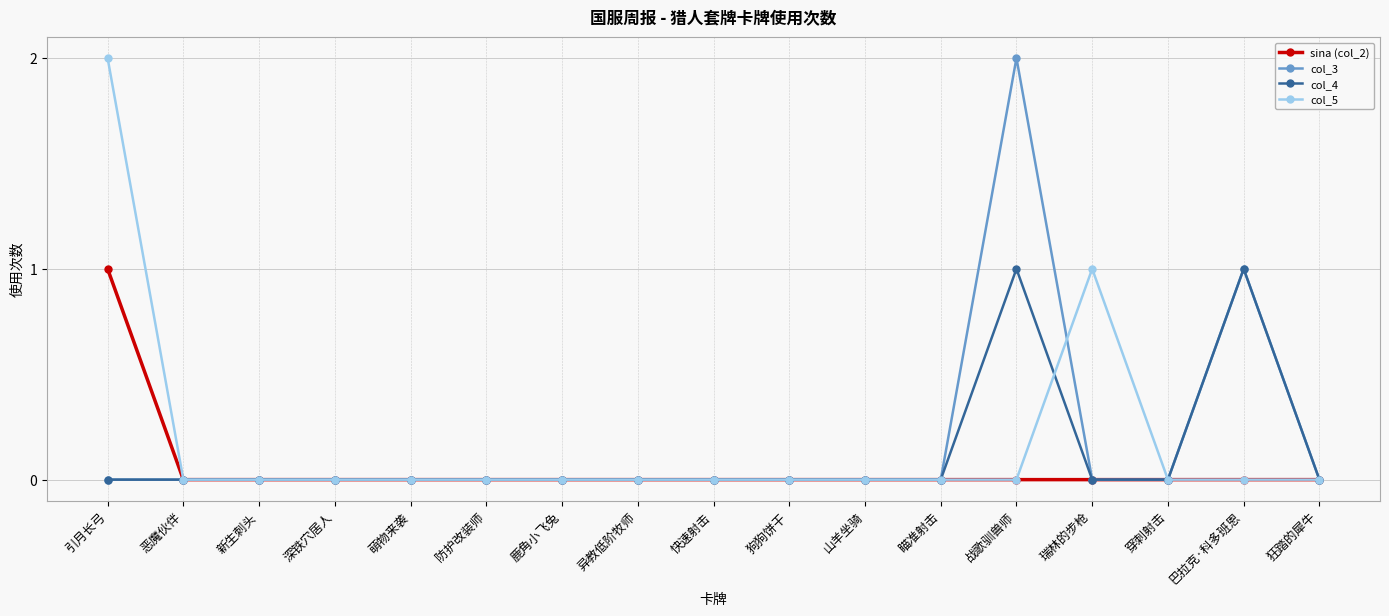

Reading left to right, transcribe all the data shown in this chart.

sina (col_2): 引月长弓=1	恶魔伙伴=0	新生刺头=0	深铁穴居人=0	萌物来袭=0	防护改装师=0	鹿角小飞兔=0	异教低阶牧师=0	快速射击=0	狗狗饼干=0	山羊坐骑=0	瞄准射击=0	战歌驯兽师=0	瑞林的步枪=0	穿刺射击=0	巴拉克·科多班恩=0	狂踏的犀牛=0
col_3: 引月长弓=0	恶魔伙伴=0	新生刺头=0	深铁穴居人=0	萌物来袭=0	防护改装师=0	鹿角小飞兔=0	异教低阶牧师=0	快速射击=0	狗狗饼干=0	山羊坐骑=0	瞄准射击=0	战歌驯兽师=2	瑞林的步枪=0	穿刺射击=0	巴拉克·科多班恩=1	狂踏的犀牛=0
col_4: 引月长弓=0	恶魔伙伴=0	新生刺头=0	深铁穴居人=0	萌物来袭=0	防护改装师=0	鹿角小飞兔=0	异教低阶牧师=0	快速射击=0	狗狗饼干=0	山羊坐骑=0	瞄准射击=0	战歌驯兽师=1	瑞林的步枪=0	穿刺射击=0	巴拉克·科多班恩=1	狂踏的犀牛=0
col_5: 引月长弓=2	恶魔伙伴=0	新生刺头=0	深铁穴居人=0	萌物来袭=0	防护改装师=0	鹿角小飞兔=0	异教低阶牧师=0	快速射击=0	狗狗饼干=0	山羊坐骑=0	瞄准射击=0	战歌驯兽师=0	瑞林的步枪=1	穿刺射击=0	巴拉克·科多班恩=0	狂踏的犀牛=0